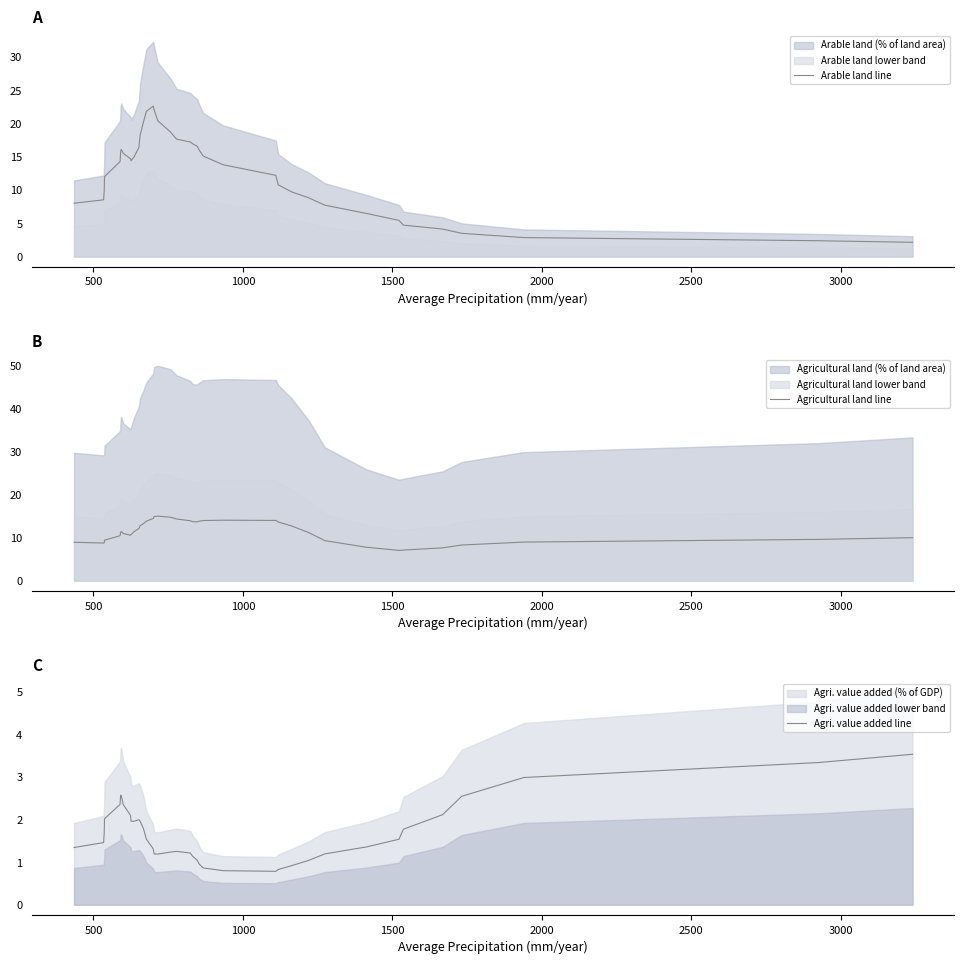

What is the highest value of the Arable land line series?

22.6